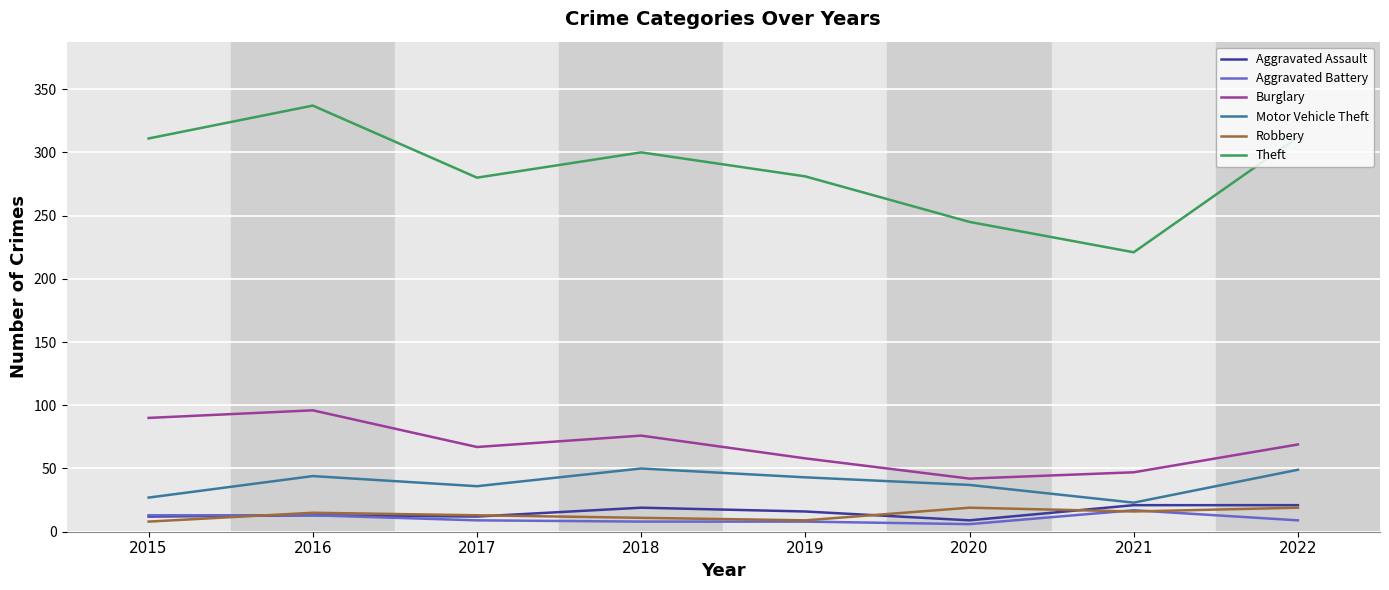

What value does the Burglary series have at 2016?

96